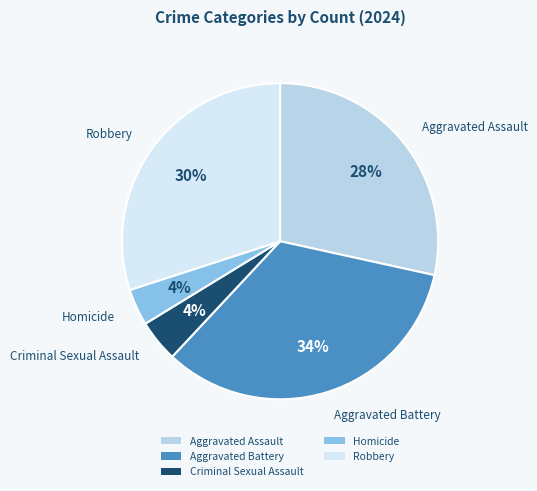

Between Robbery and Criminal Sexual Assault, which is larger?

Robbery